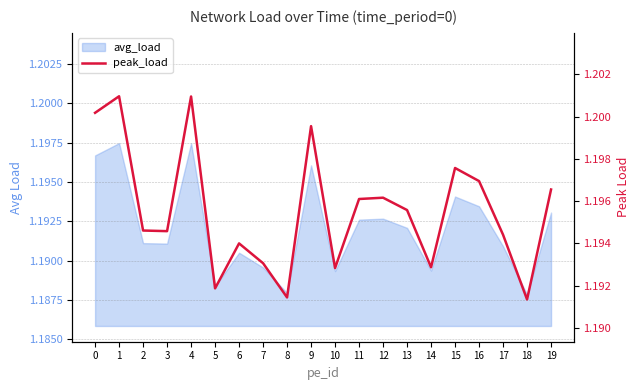

How many interior local valleys (lower than both neighbors) does the data have?

6